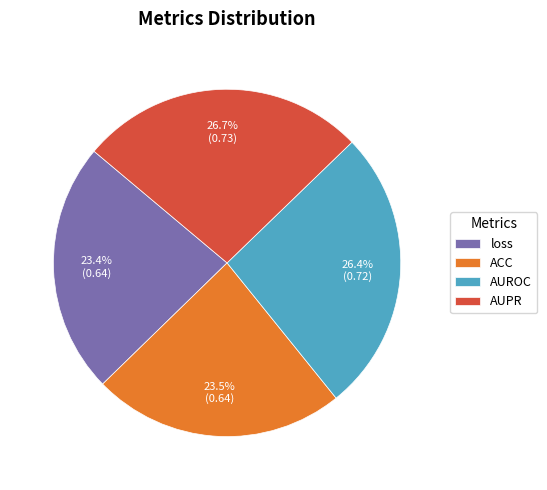

What is the total percentage of AUPR and AUROC?

53.1%